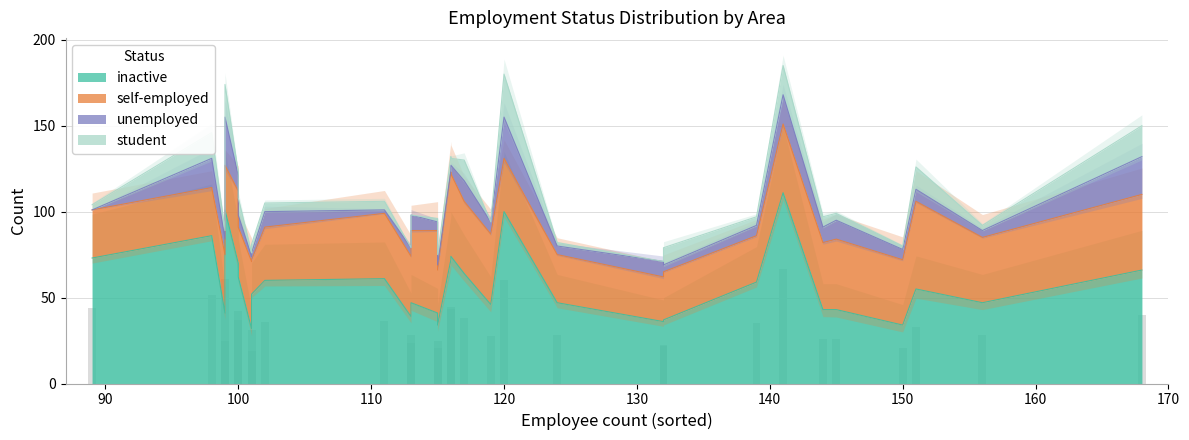

At 4, list the series in order from smallest to largest.

student, unemployed, inactive, self-employed